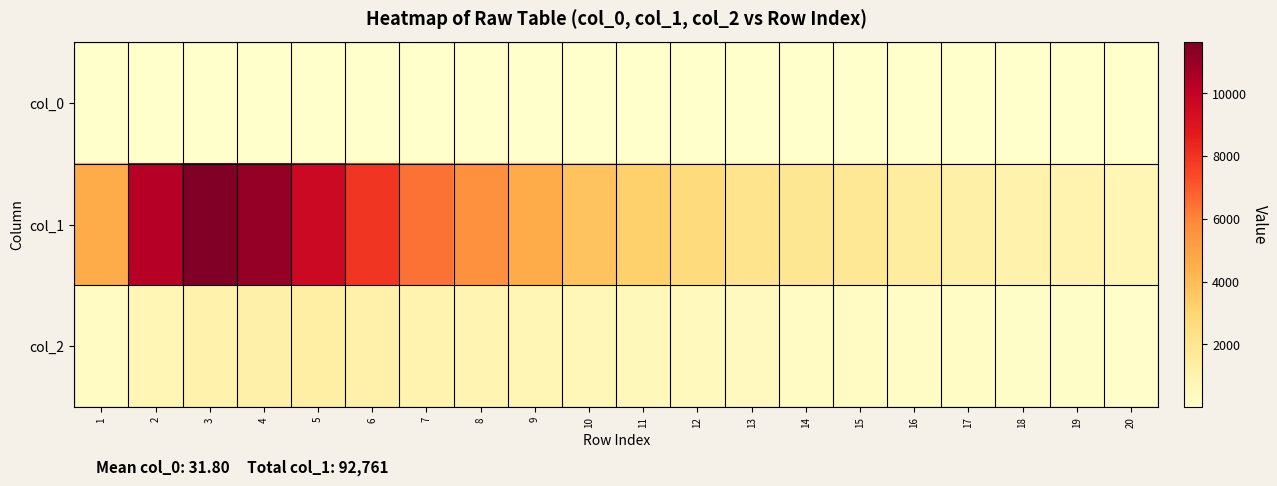

Rank the series at 6 from lowest to highest value.

col_0, col_2, col_1